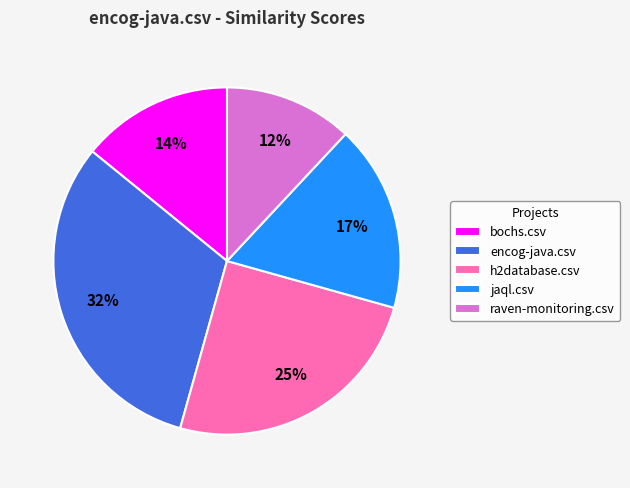

To the nearest percent, what percentage of the pie is jaql.csv?

17%